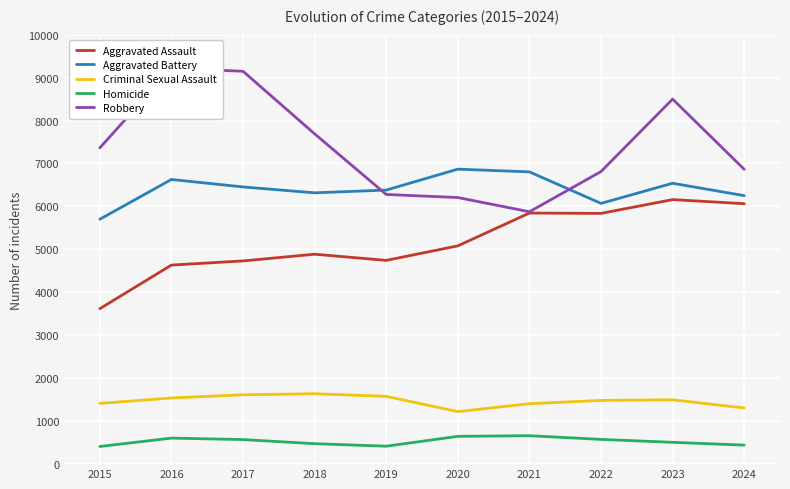

What is the minimum value shown in the chart?

411